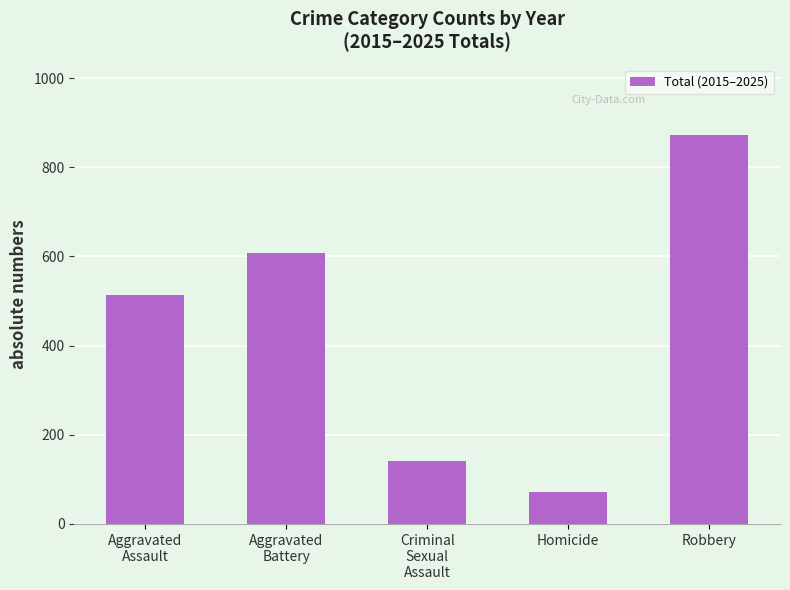

What is the change in value from Aggravated
Assault to Criminal
Sexual
Assault?

-373